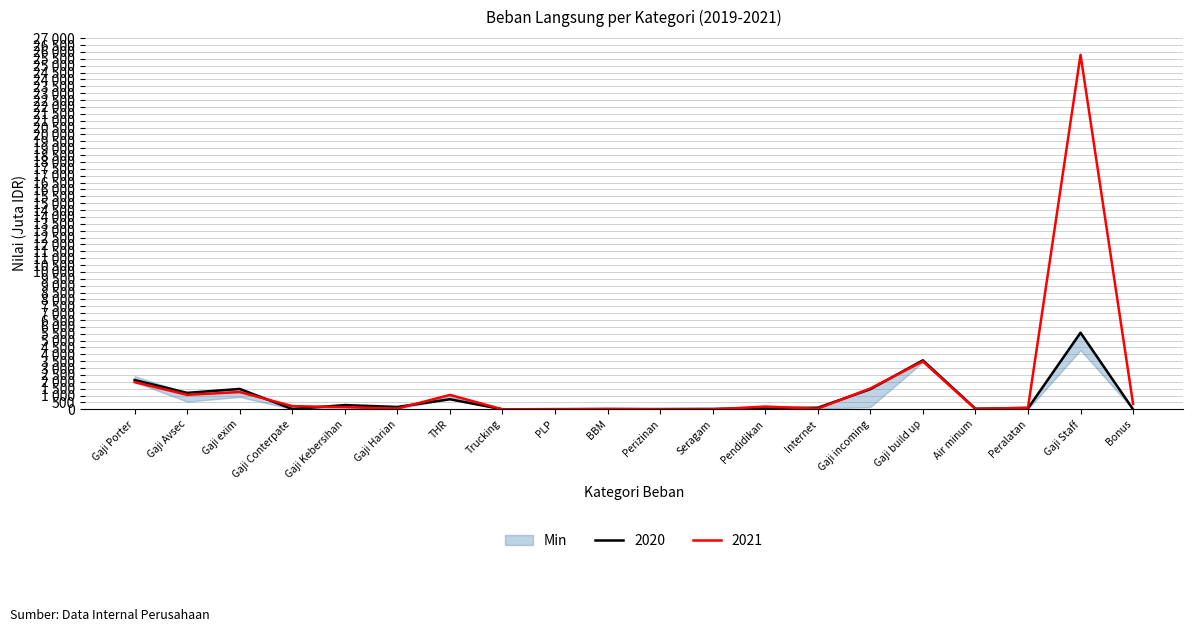

Reading right to left, what are all the values shown in this chart?

2020: Bonus=0.0	Gaji Staff=5577.0	Peralatan=75.2	Air minum=46.0	Gaji build up=3566.4	Gaji incoming=1469.2	Internet=116.7	Pendidikan=86.2	Seragam=30.9	Perizinan=20.1	BBM=16.5	PLP=16.0	Trucking=3.0	THR=734.7	Gaji Harian=173.7	Gaji Kebersihan=309.9	Gaji Conterpate=21.5	Gaji exim=1485.0	Gaji Avsec=1199.3	Gaji Porter=2130.6
2021: Bonus=393.2	Gaji Staff=25791.6	Peralatan=124.3	Air minum=18.9	Gaji build up=3491.2	Gaji incoming=1517.2	Internet=49.5	Pendidikan=201.0	Seragam=0.0	Perizinan=0.8	BBM=31.9	PLP=-0.3	Trucking=0.0	THR=1049.5	Gaji Harian=54.1	Gaji Kebersihan=157.2	Gaji Conterpate=235.1	Gaji exim=1259.3	Gaji Avsec=1055.5	Gaji Porter=1978.7